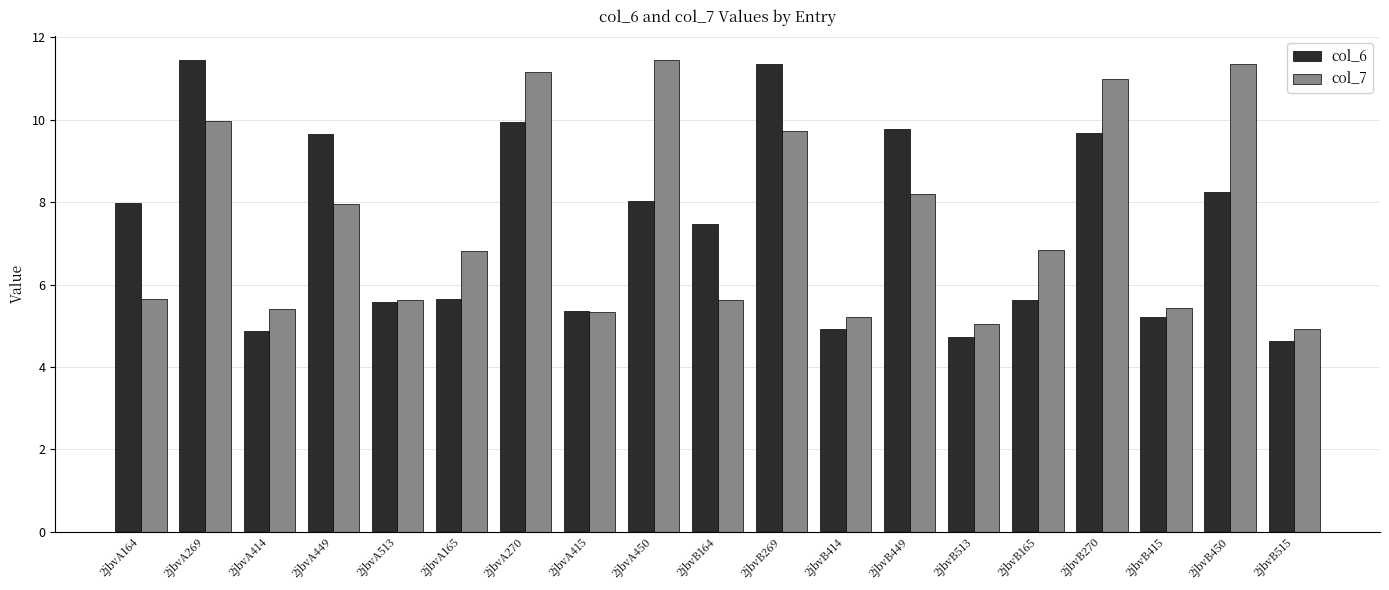

What is the maximum value for col_7?

11.4